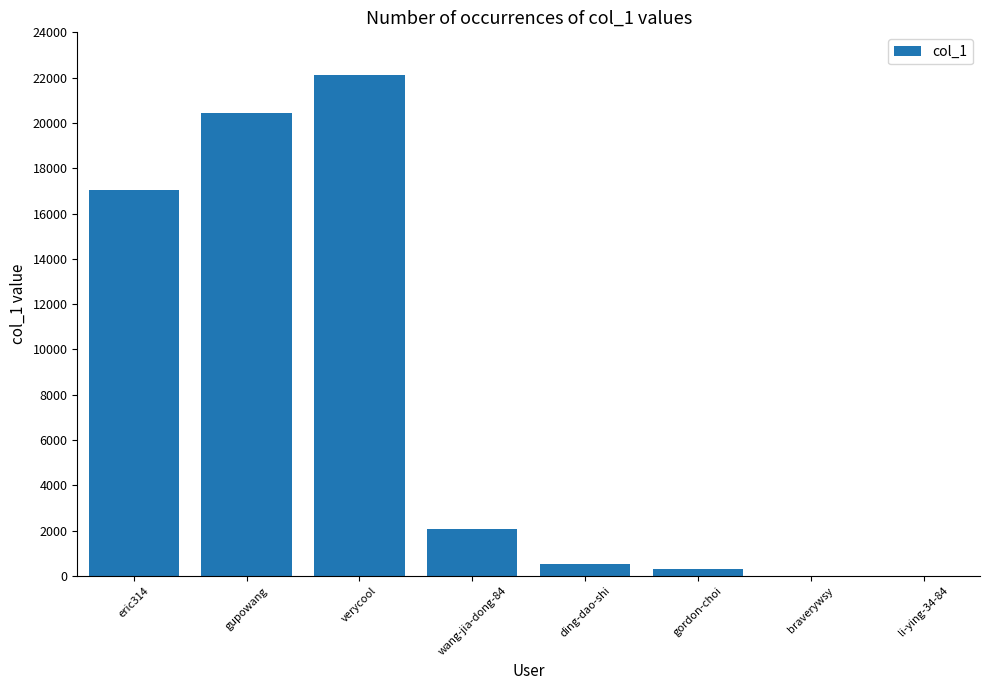

What is the sum of all values?

62598